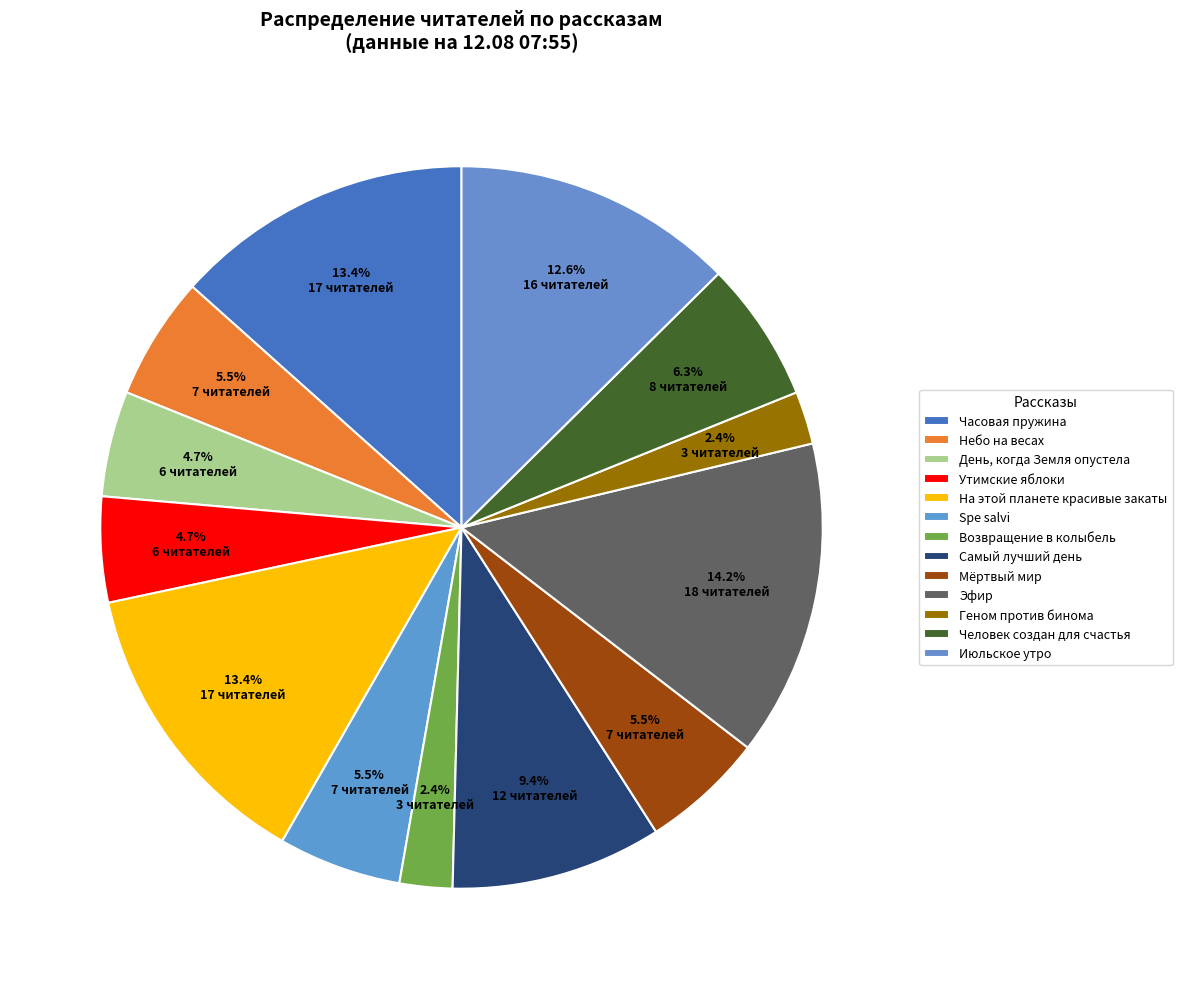

What is the change in value from На этой планете красивые закаты to Мёртвый мир?

-10